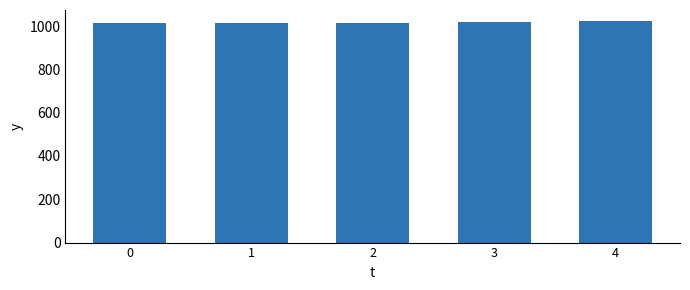

What is the greatest value displayed?

1023